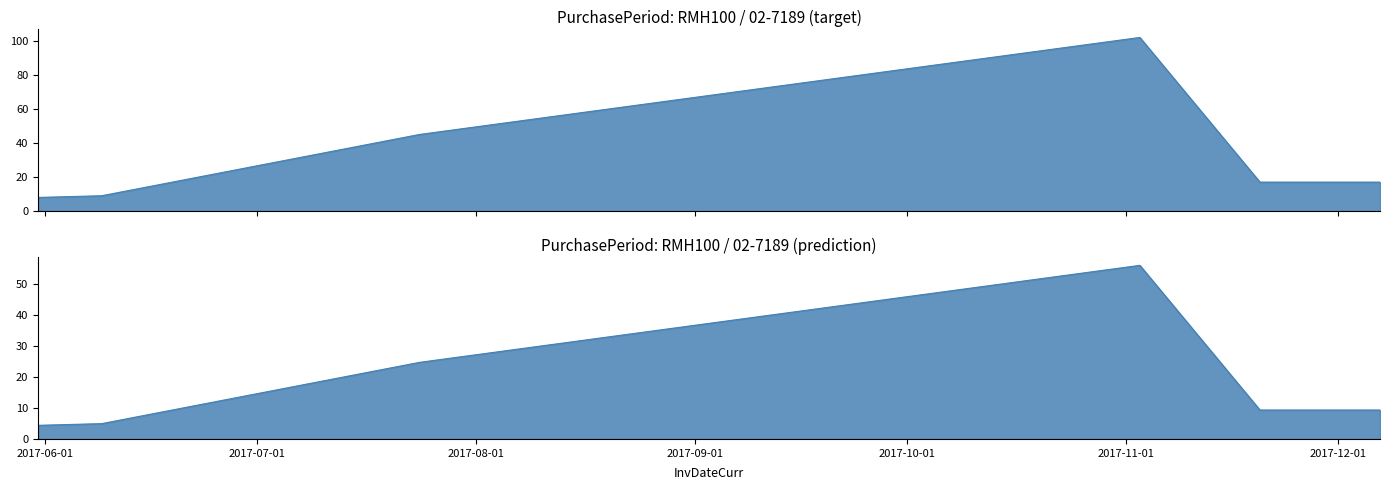

Reading left to right, transcribe all the data shown in this chart.

2017-05-31=8	2017-06-09=9	2017-07-24=45	2017-11-03=102	2017-11-20=17	2017-12-07=17